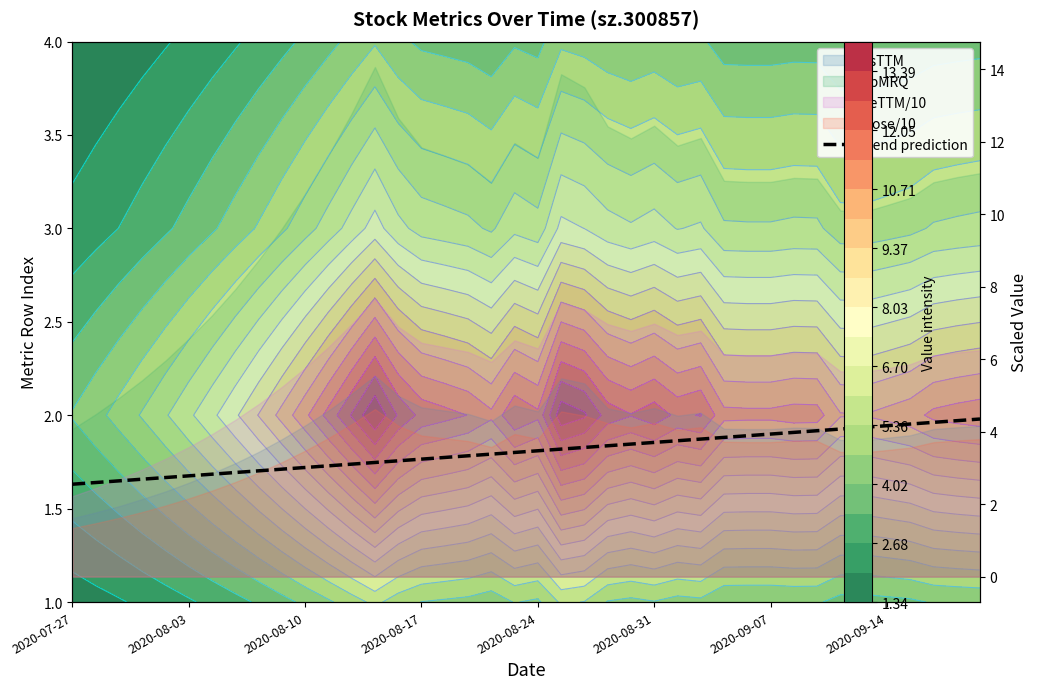

What is the difference between the values at 12 and 10?

0.1